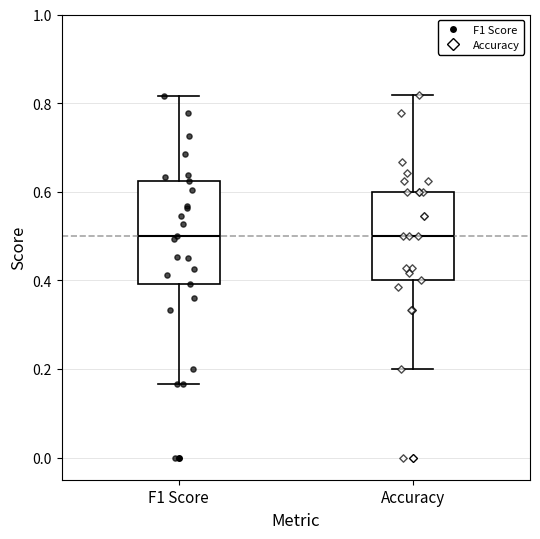

Reading left to right, read every box against the y-axis: the position of its median line, the range the box covers, and the ends of its whiskers. The values are not printed on the chart, so give them approximately, as read against the axis.

F1 Score: median 0.50, box 0.40 to 0.62, whiskers 0.16 to 0.82
Accuracy: median 0.50, box 0.40 to 0.60, whiskers 0.20 to 0.82